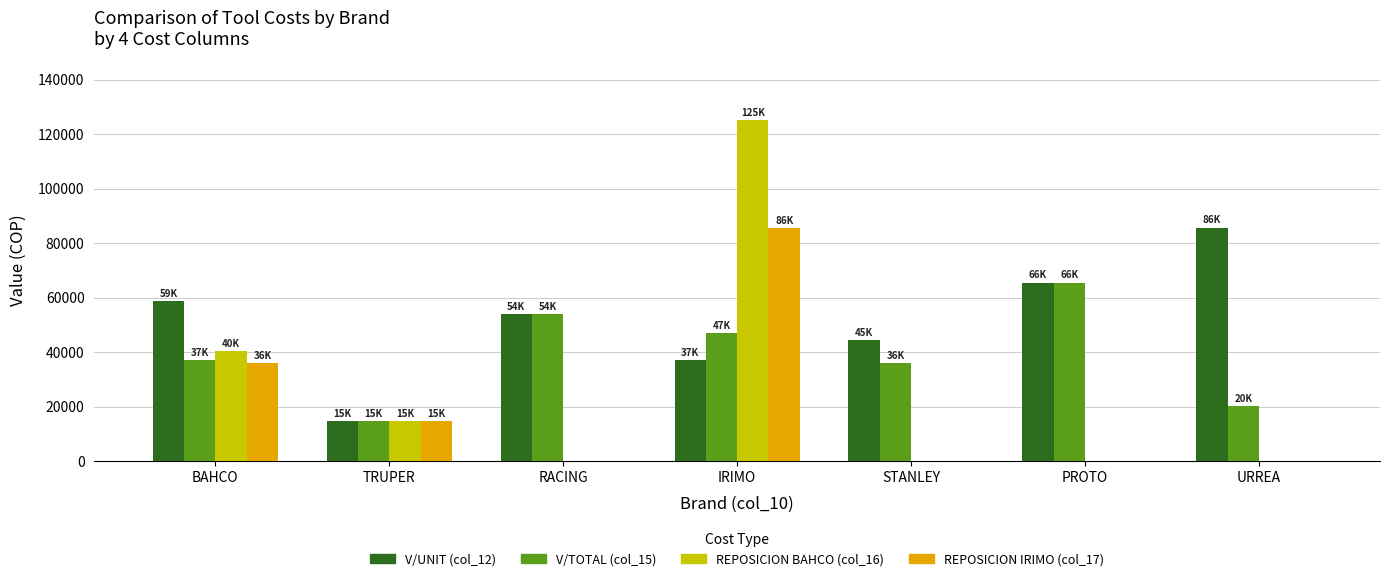

What is the total value across all series at URREA?

105798.3